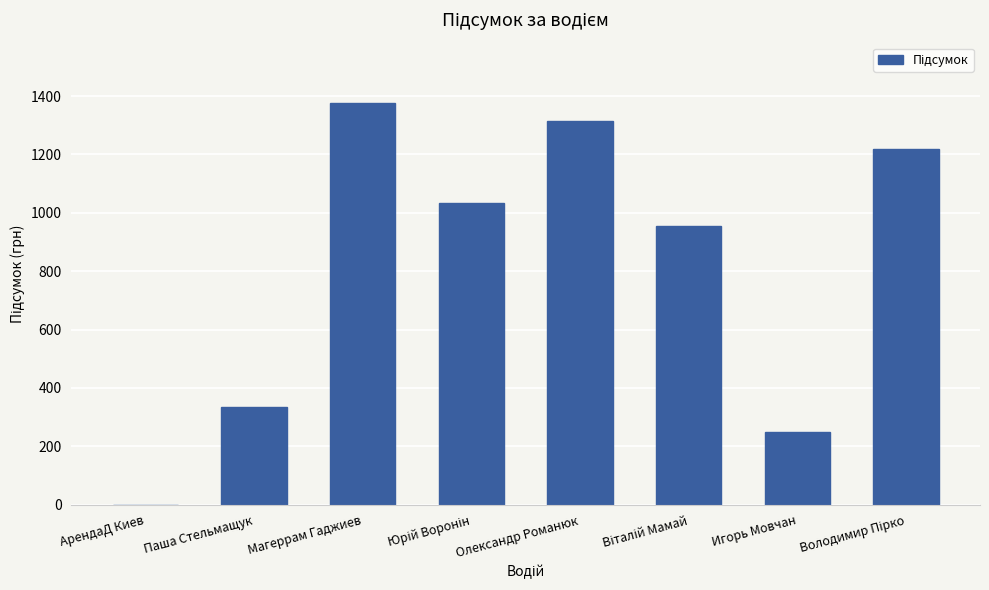

How many values exceed 1033?

4